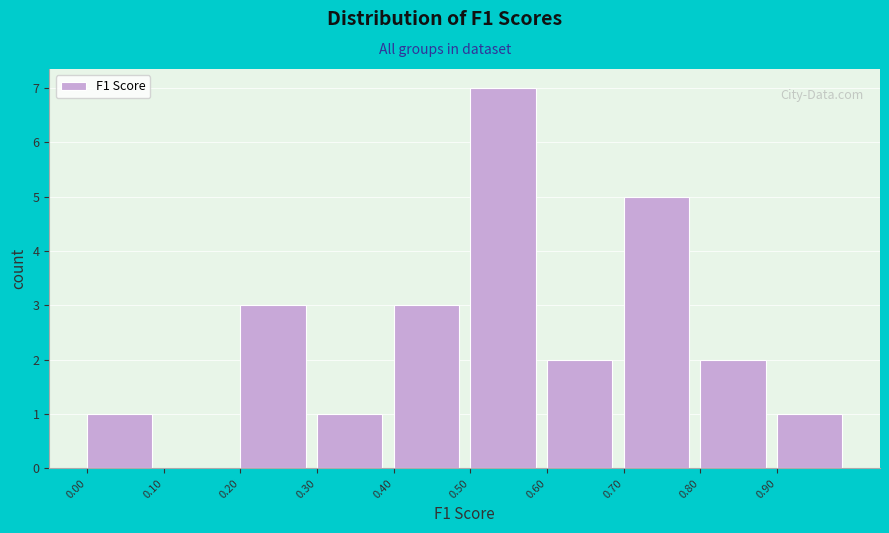

Over which range of the x-axis is the bar tallest?

0.5 to 0.6